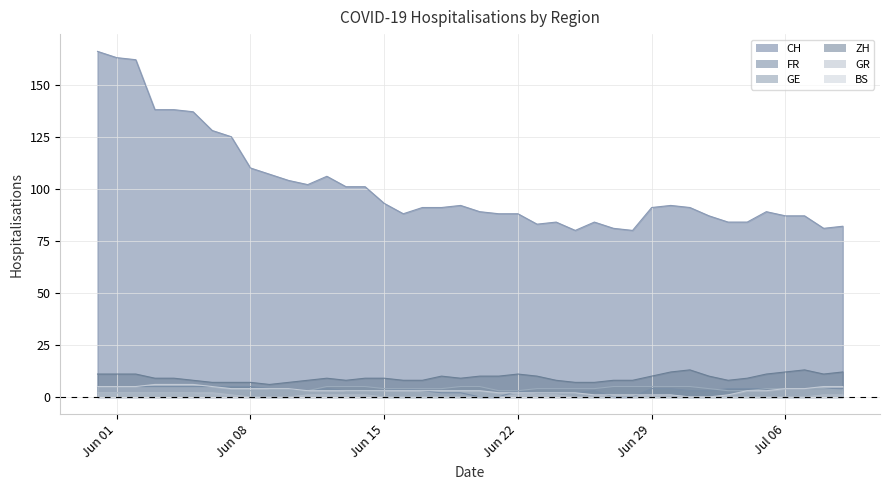

What is the label of the 14th point from the right?

2020-06-26